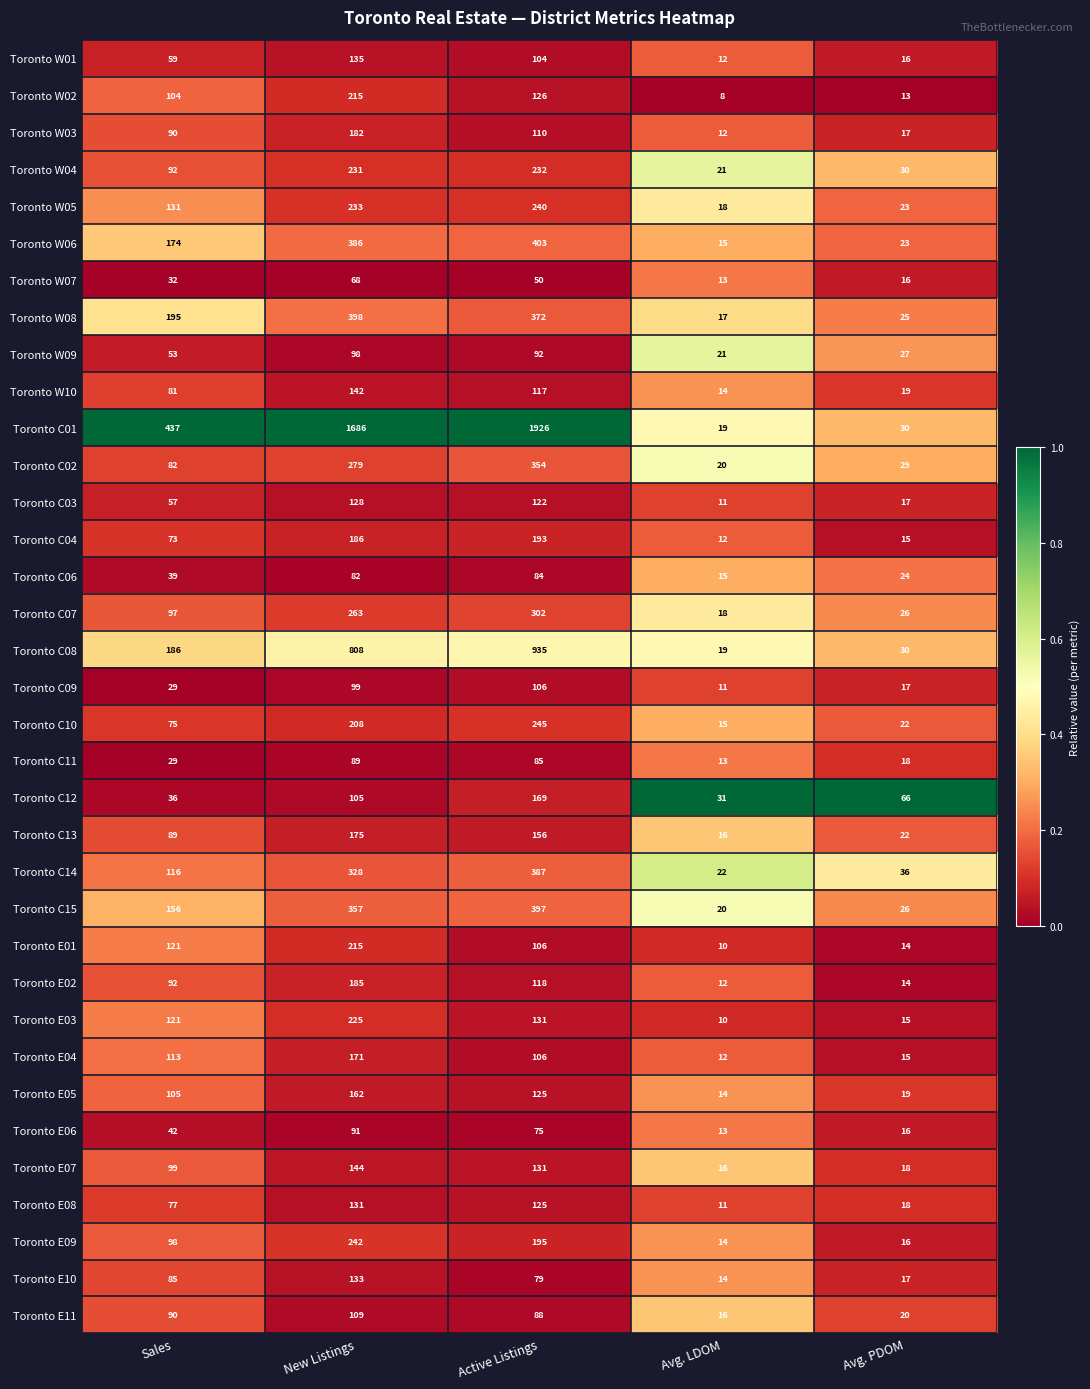

At which label does Toronto E04 first exceed 106?

Sales